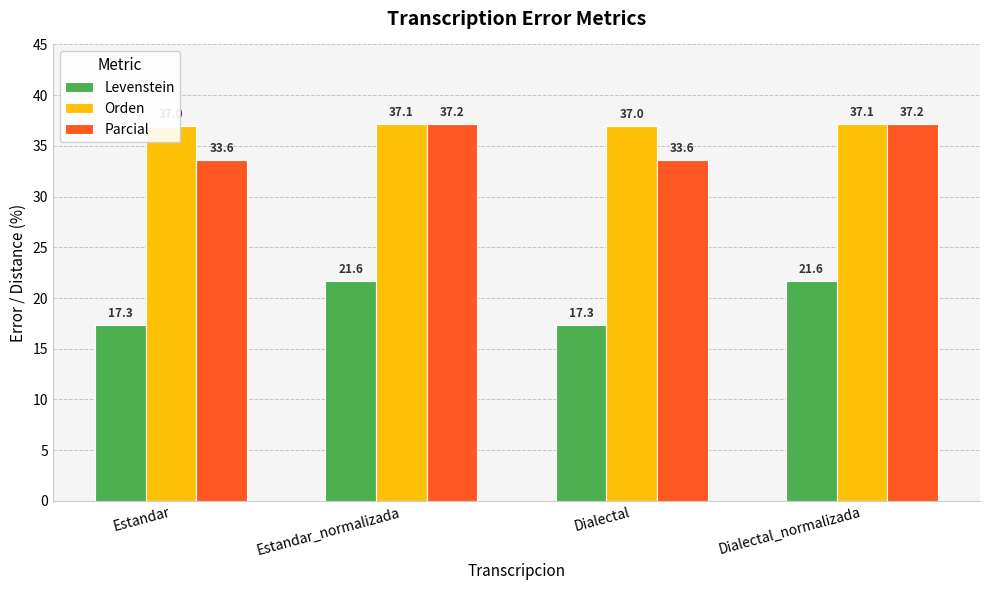

Which category has the lowest value in the Levenstein series?

Estandar